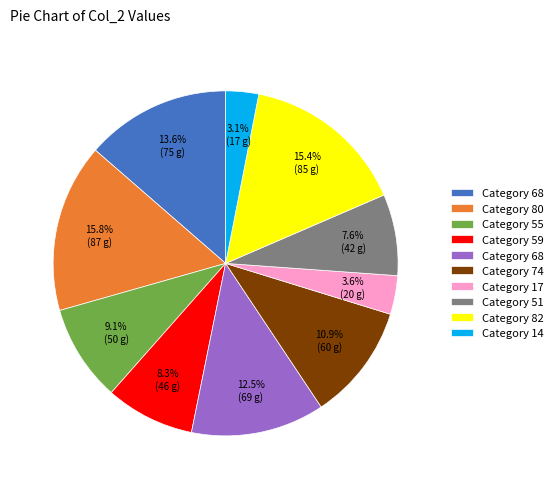

Does any single category account for the majority?

No